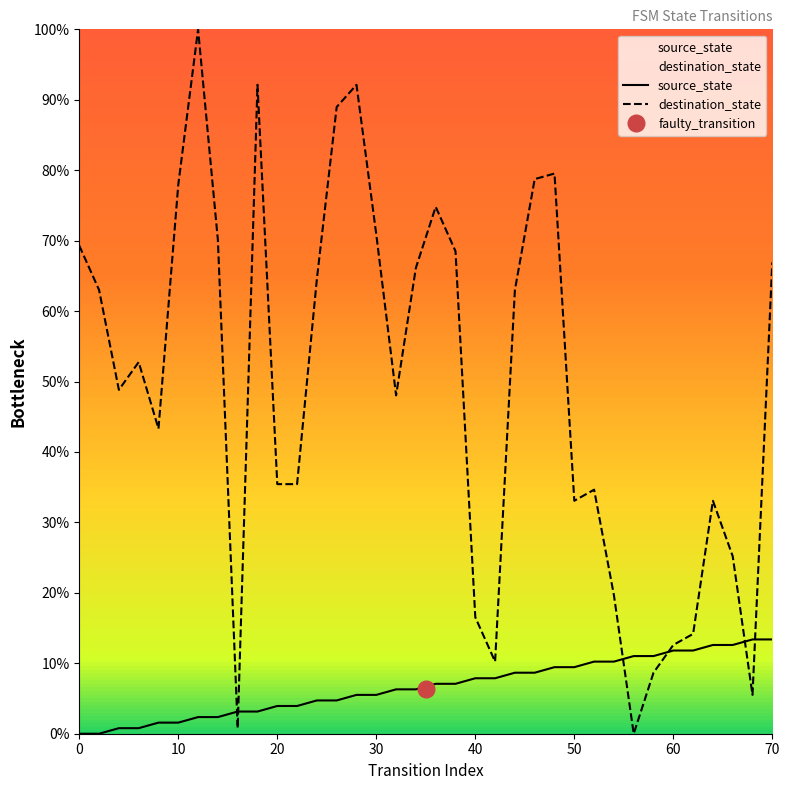

Reading left to right, extract all data points from this chart.

source_state: 0=0.0	2=0.0	4=0.8	6=0.8	8=1.6	10=1.6	12=2.4	14=2.4	16=3.1	18=3.1	20=3.9	22=3.9	24=4.7	26=4.7	28=5.5	30=5.5	32=6.3	34=6.3	36=7.1	38=7.1	40=7.9	42=7.9	44=8.7	46=8.7	48=9.4	50=9.4	52=10.2	54=10.2	56=11.0	58=11.0	60=11.8	62=11.8	64=12.6	66=12.6	68=13.4	70=13.4
destination_state: 0=69.3	2=63.0	4=48.8	6=52.8	8=43.3	10=78.0	12=100.0	14=70.1	16=0.8	18=92.1	20=35.4	22=35.4	24=64.6	26=89.0	28=92.1	30=70.9	32=48.0	34=66.1	36=74.8	38=68.5	40=16.5	42=10.2	44=63.0	46=78.7	48=79.5	50=33.1	52=34.6	54=19.7	56=0.0	58=8.7	60=12.6	62=14.2	64=33.1	66=25.2	68=5.5	70=66.9